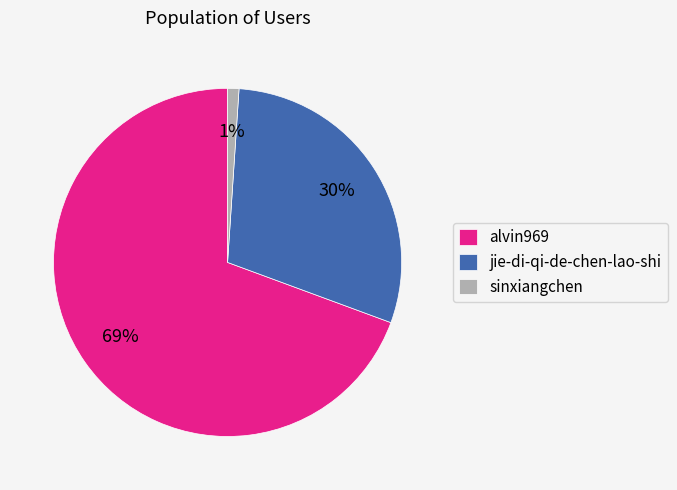

To the nearest percent, what percentage of the pie is sinxiangchen?

1%